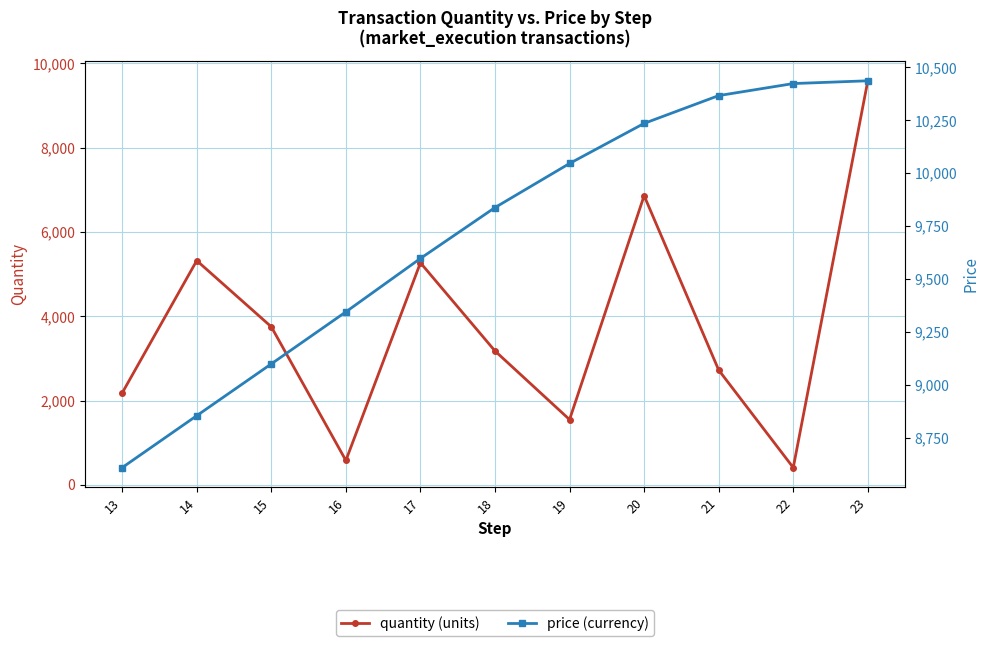

How many data points in quantity are above 3178?

6